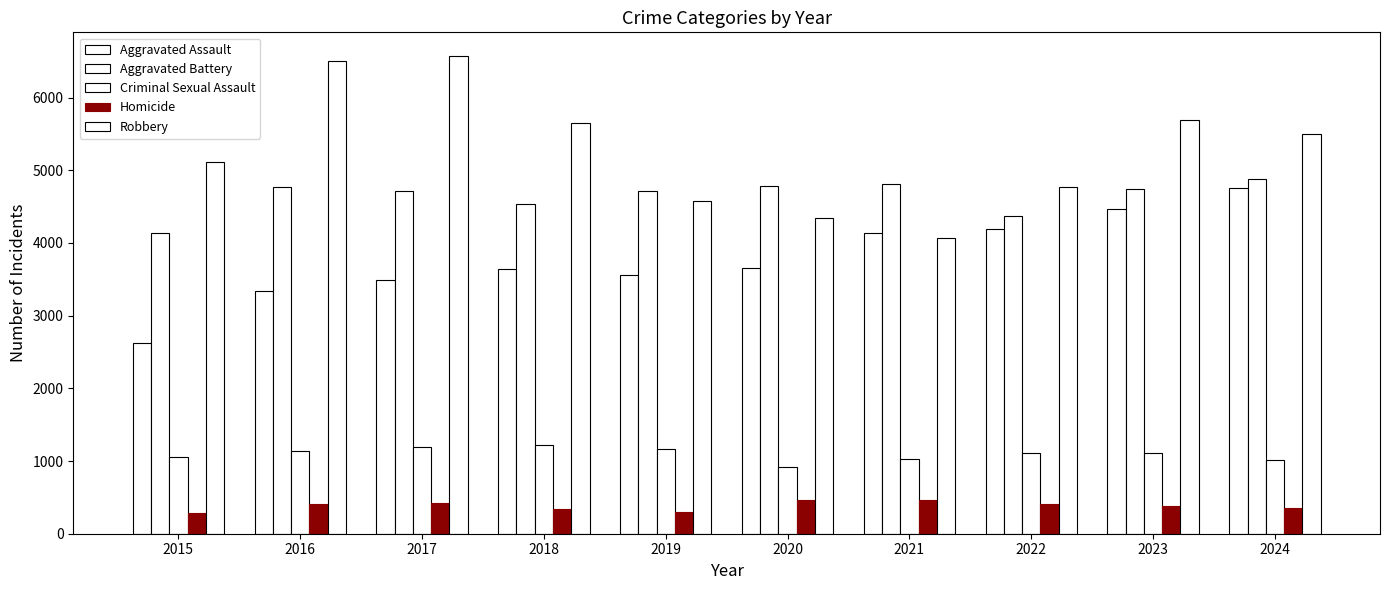

What is the spread (max minus min) of values at 2020?

4319